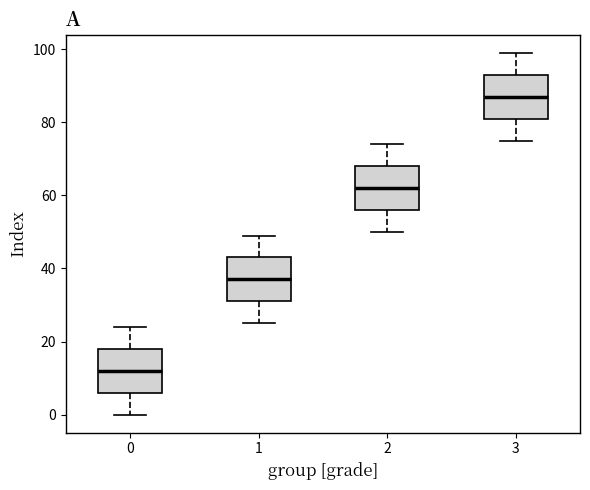

Which box has the highest median line?

3